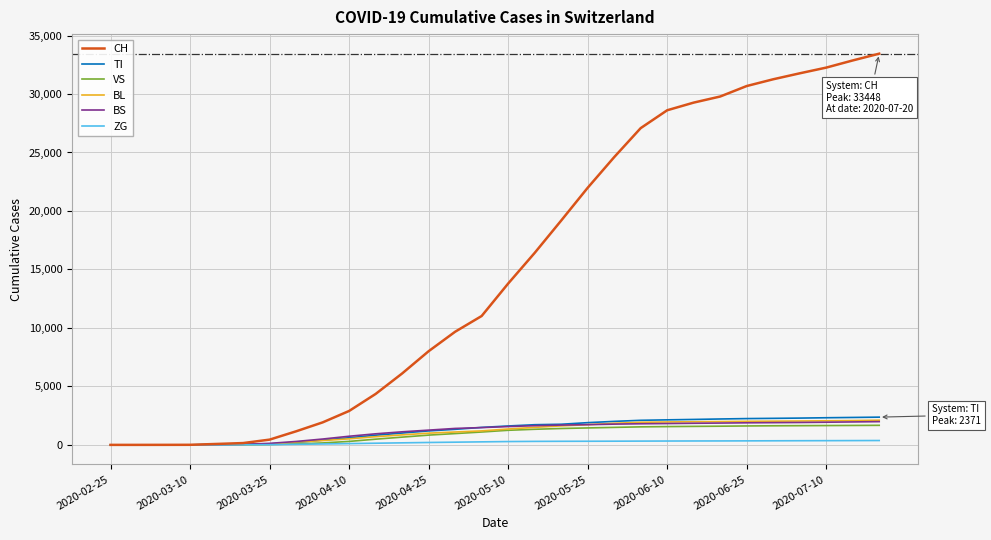

Does the chart display data point markers on the line(s)?

No